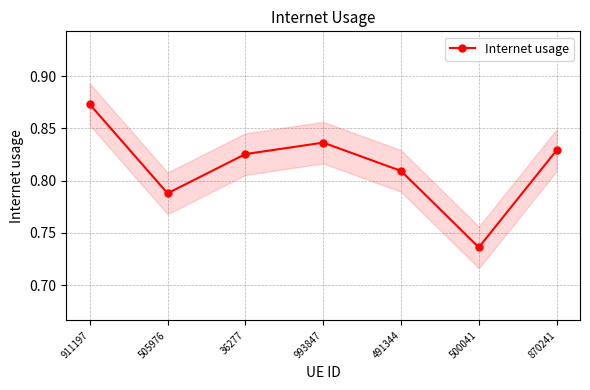

Rank the categories by value from highest to lowest.

911197, 993847, 870241, 36277, 491344, 505976, 500041